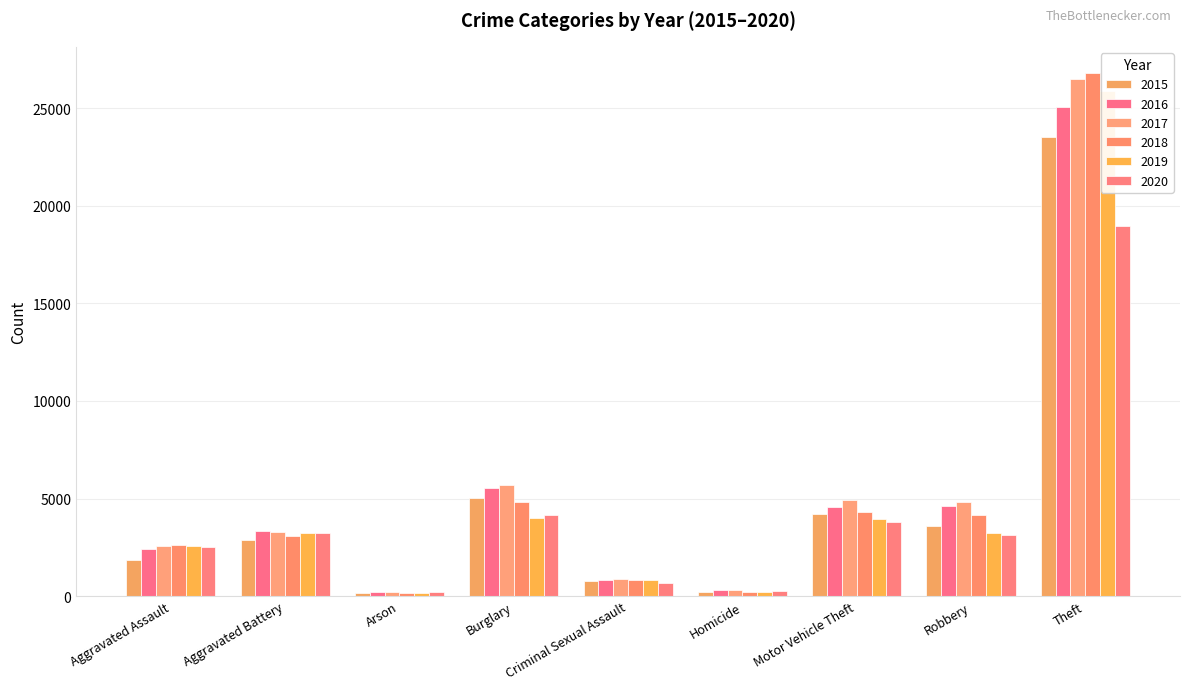

How many bars are there in total?

54